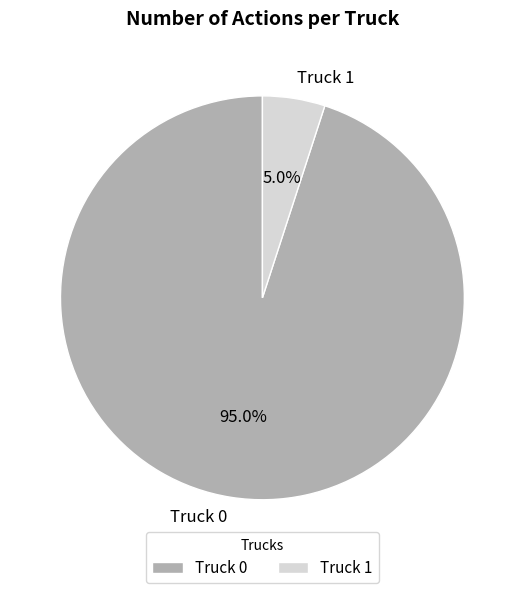

To the nearest percent, what portion does Truck 0 represent?

95%